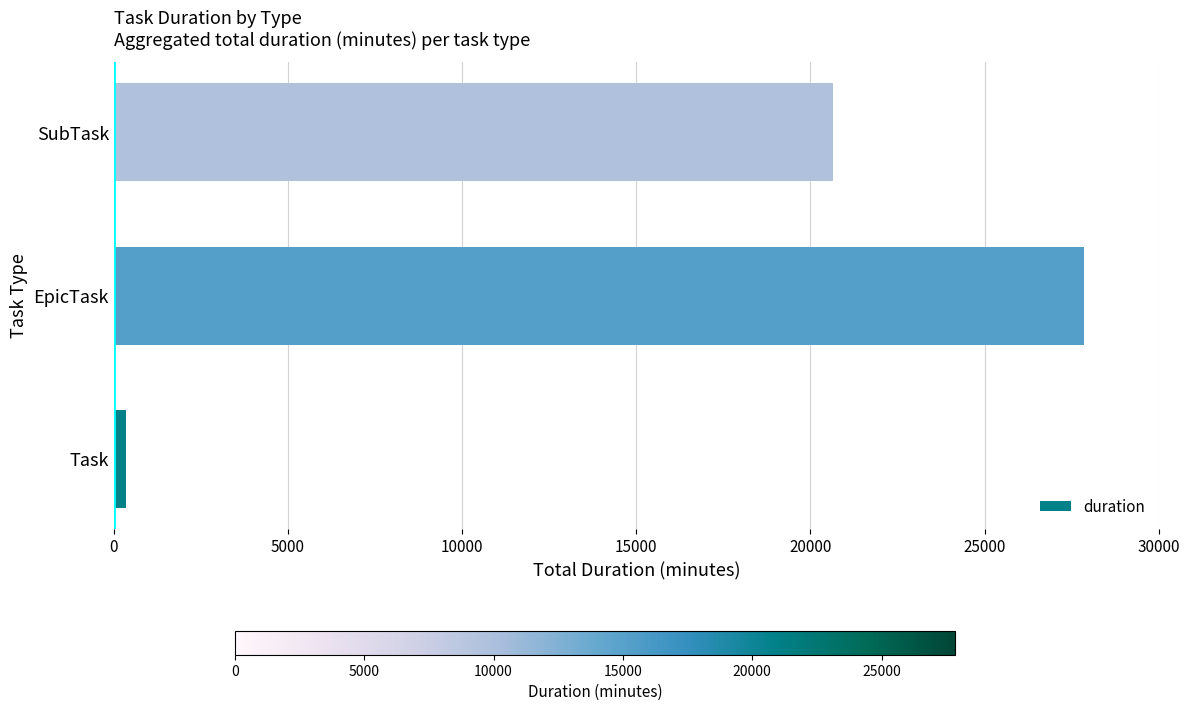

Reading top to bottom, what are all the values shown in this chart?

SubTask=20640	EpicTask=27840	Task=360